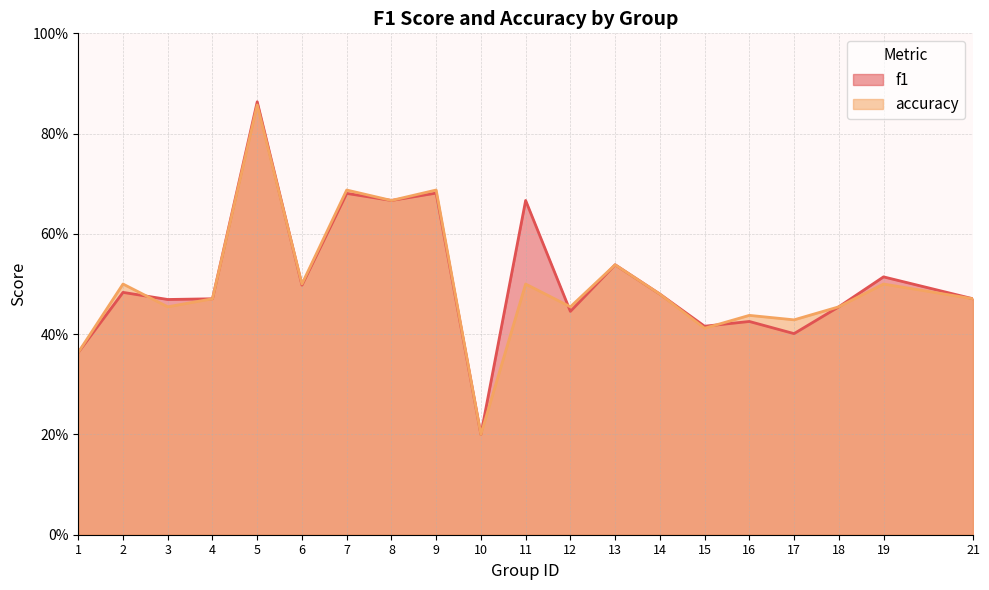

Where is f1 nearest to the value 0?

10